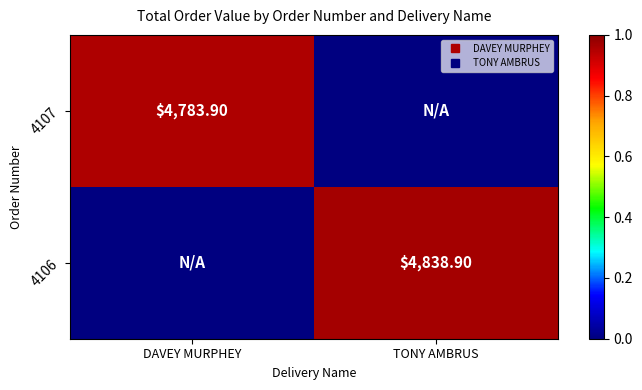

Which series has the largest total across all categories?

4106